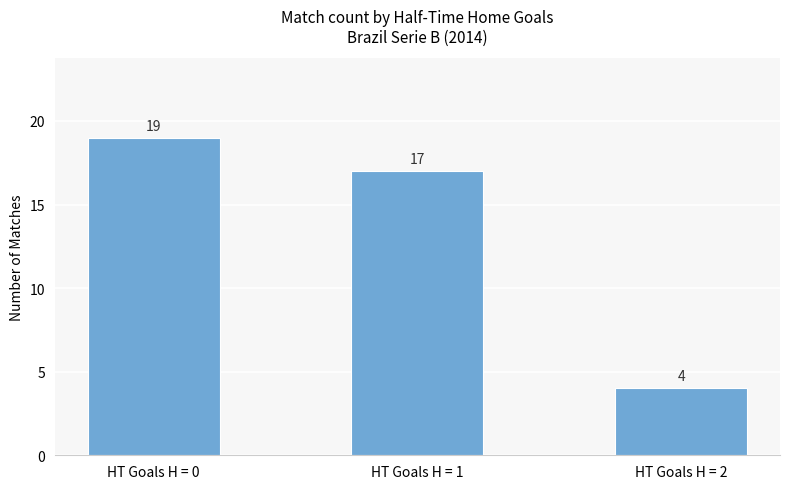

What is the difference between the maximum and minimum values?

15